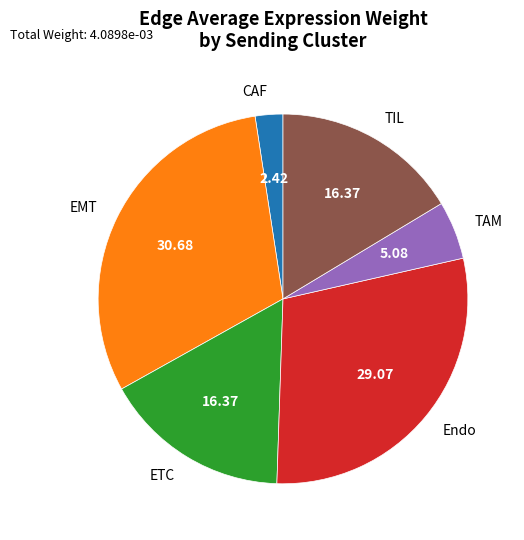

Which slice is the largest?

EMT